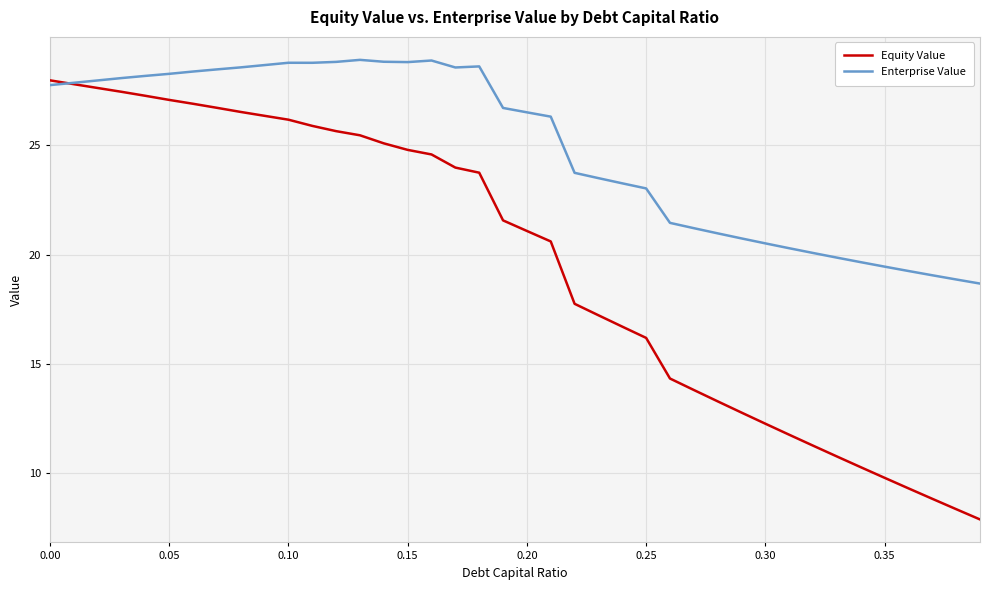

What is the sum of all Enterprise Value values?

994.6